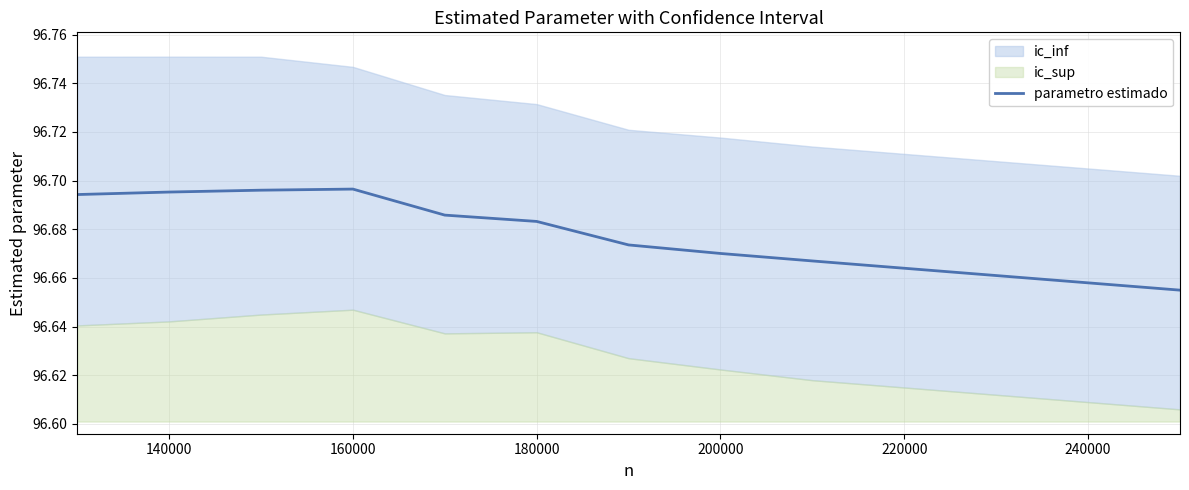

The parametro estimado series shows 63.1 at 140000. True or false?

False